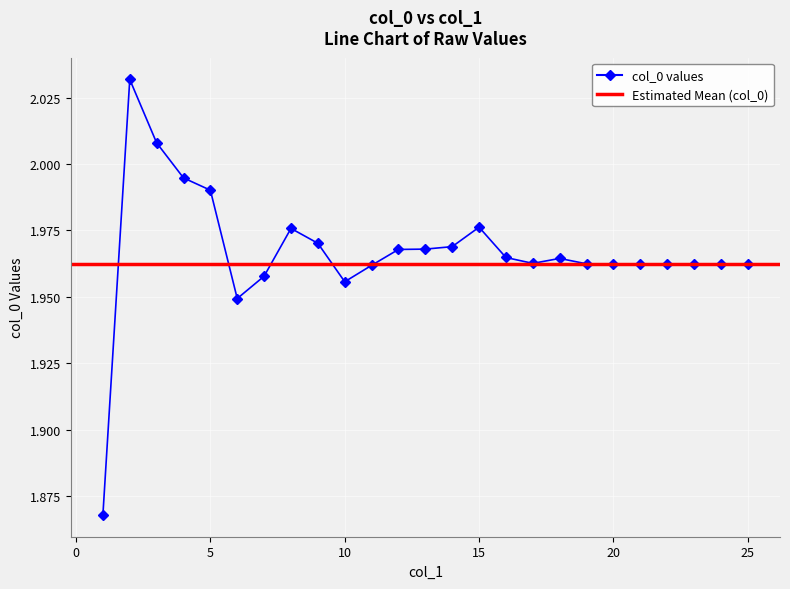

The chart shows a value of 1.1 at 25. True or false?

False